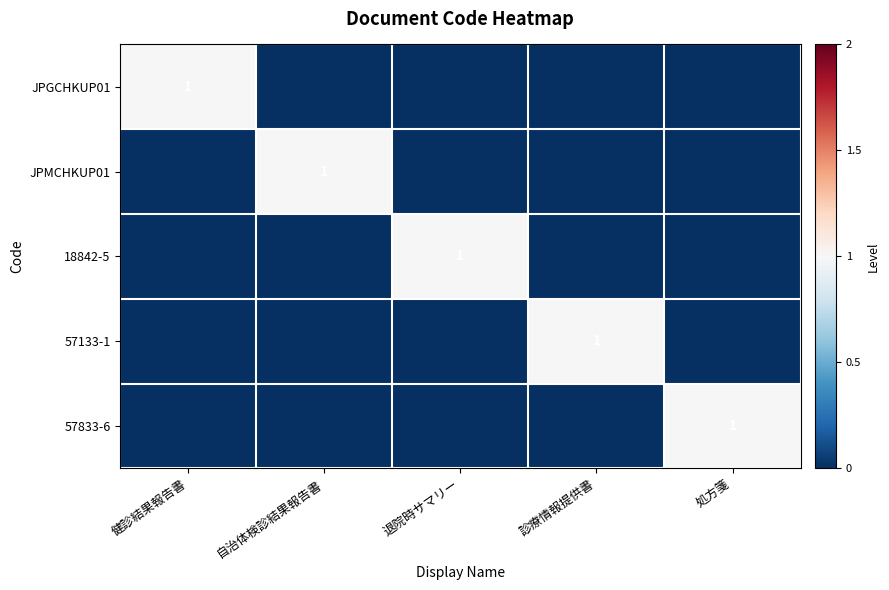

At which category is the sum across all series the highest?

健診結果報告書